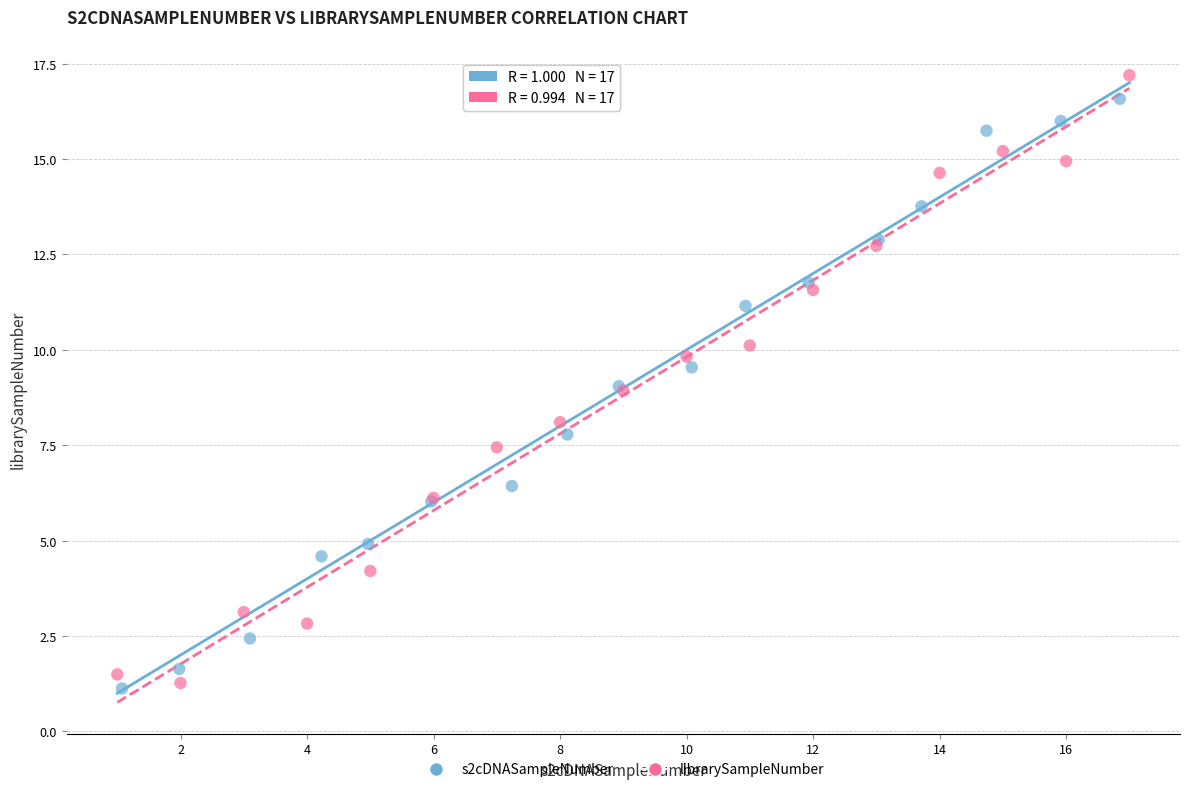

What are all the series names shown in the legend?

s2cDNASampleNumber, librarySampleNumber